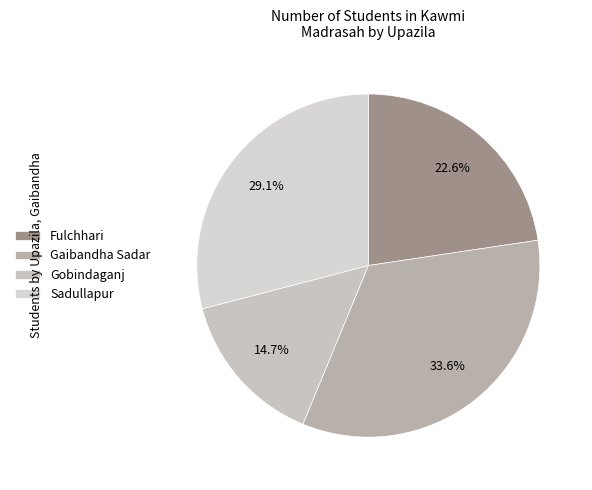

To the nearest percent, what is the difference between the largest and smallest slice percentages?

19%